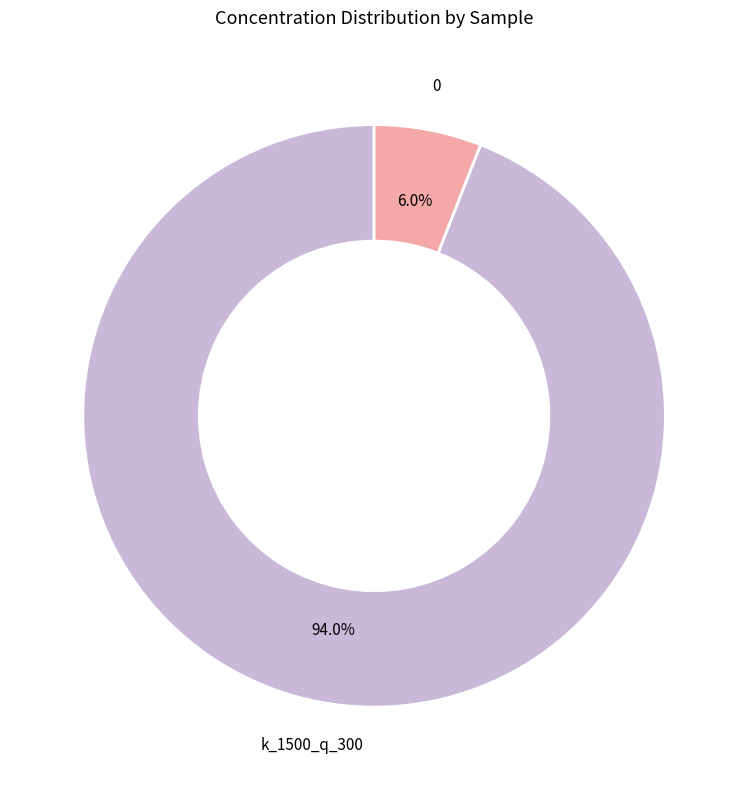

Is there a majority slice in this chart?

Yes